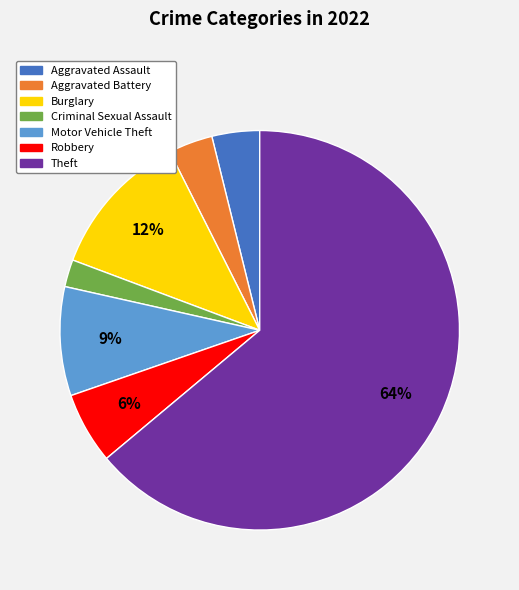

What is the ratio of the value at Aggravated Battery to the value at Motor Vehicle Theft?

0.4